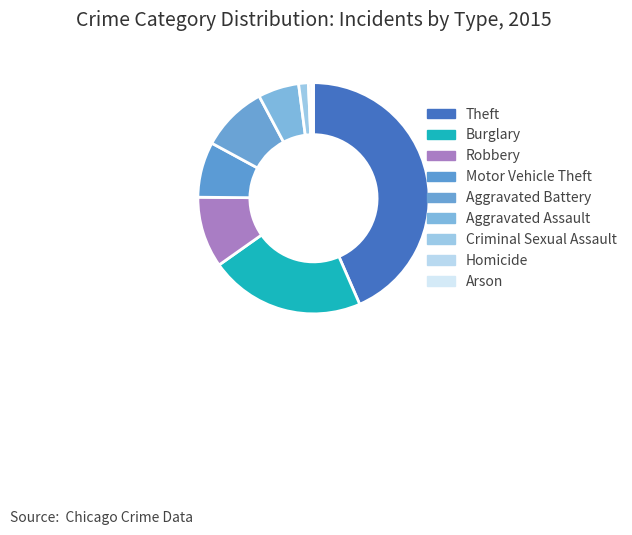

Do Burglary and Homicide together represent more than half of the pie?

No